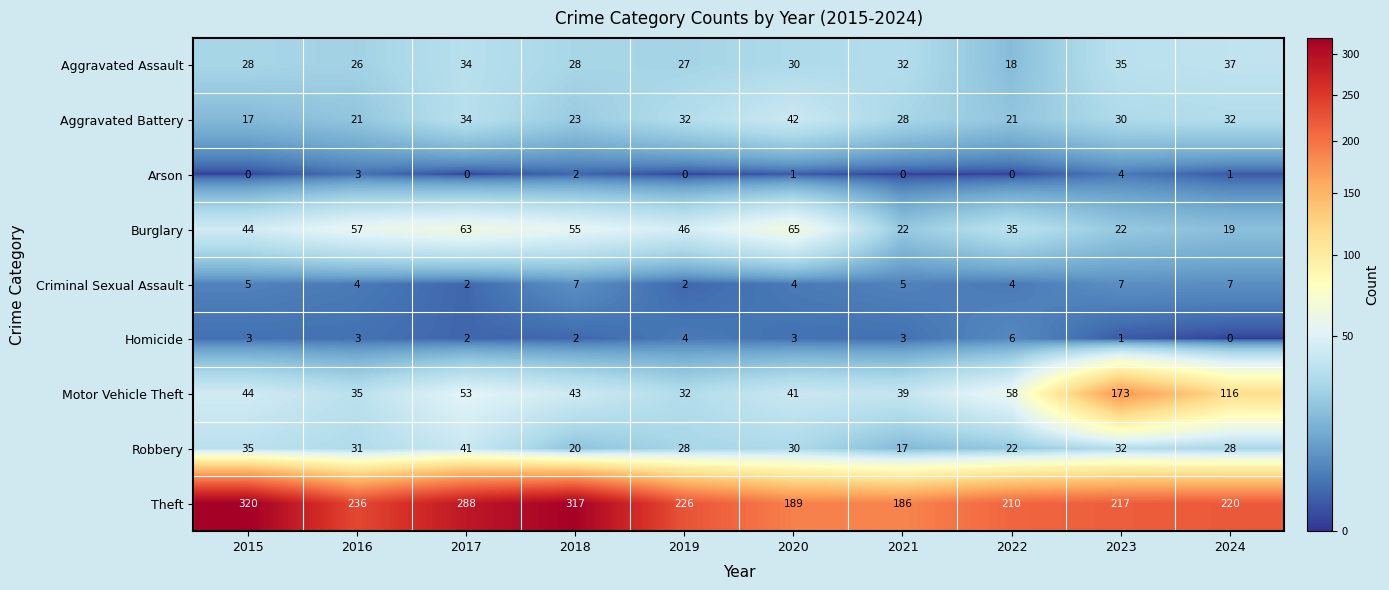

What is the sum of the Burglary values at 2018 and 2023?

77